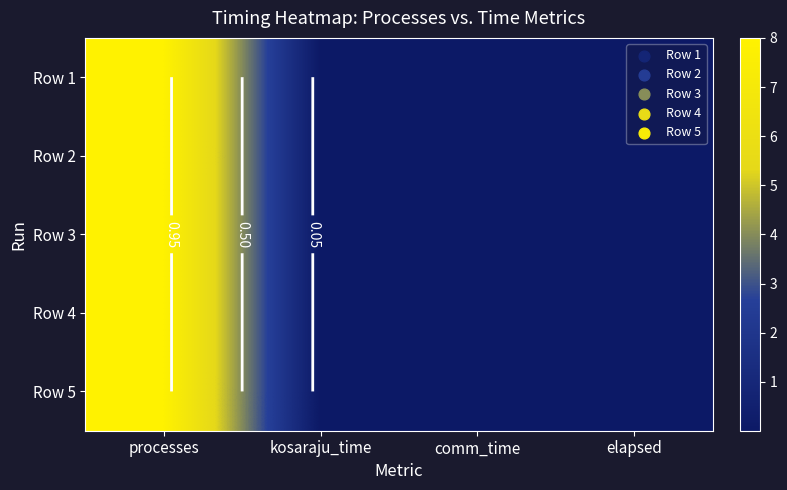

At how many categories does at least one series exceed 0?

4